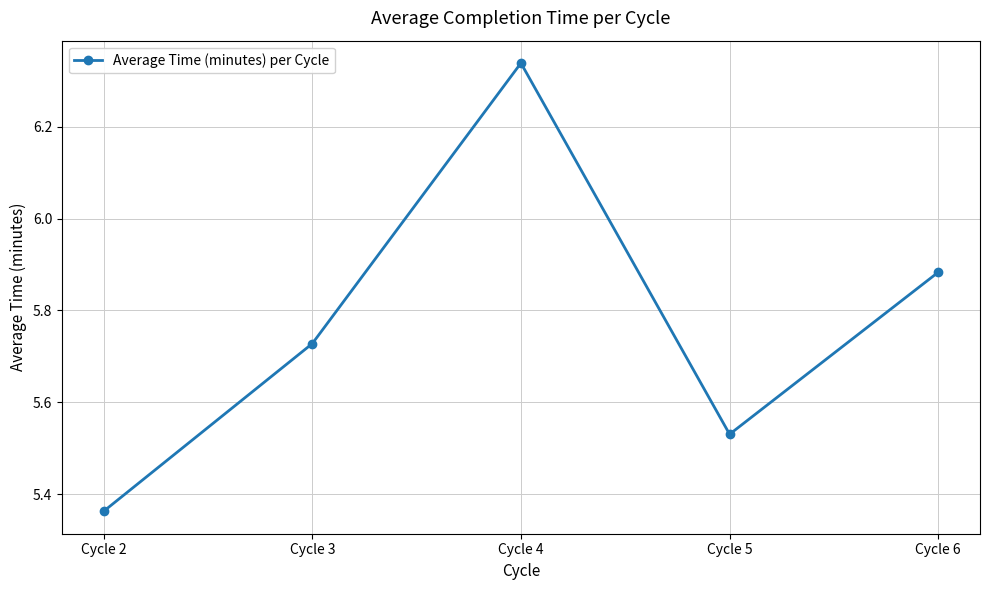

Where is the data nearest to the value 5?

Cycle 2